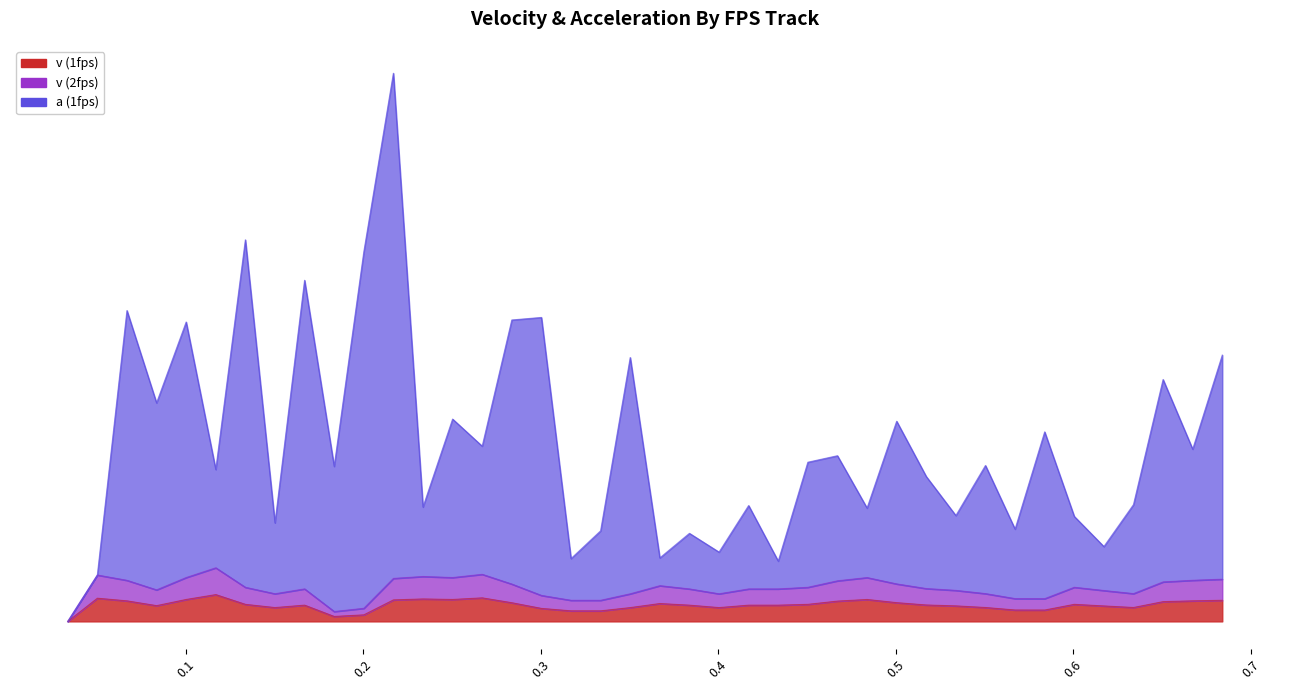

At which category does v (2fps) reach its first local peak?

0.05005